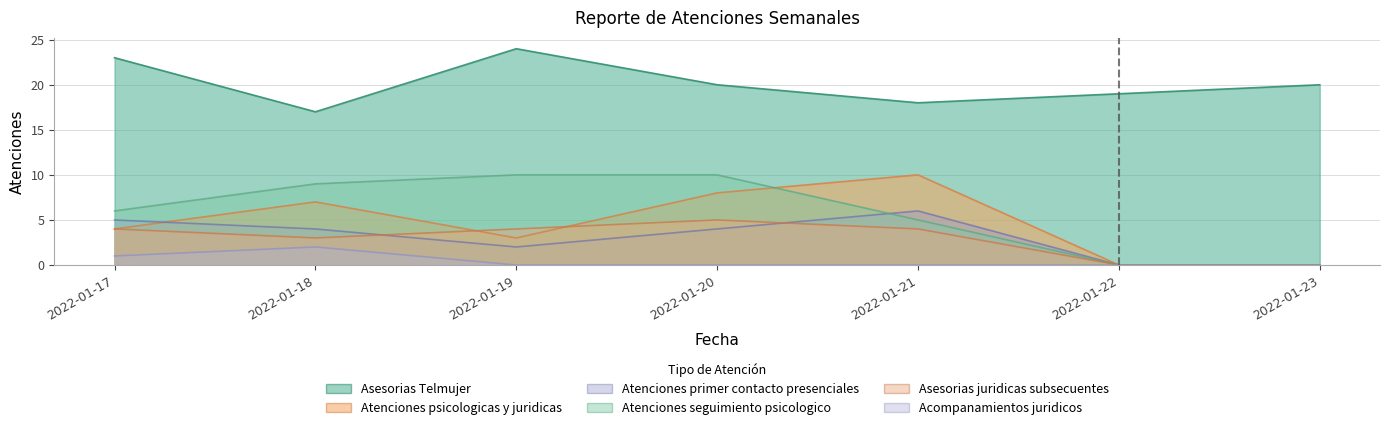

Where is Asesorias Telmujer nearest to the value 20?

2022-01-20